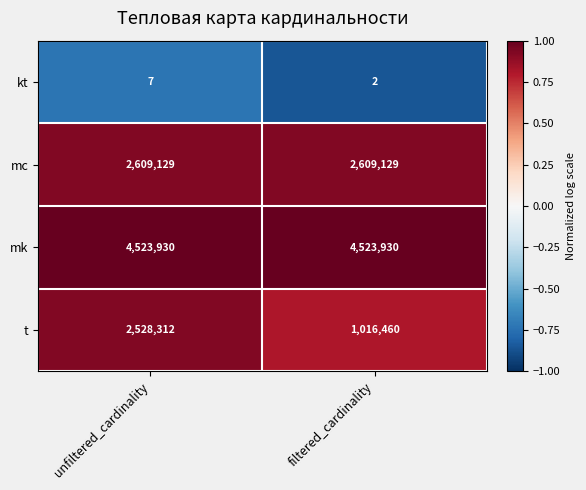

What is the greatest value displayed?

4523930